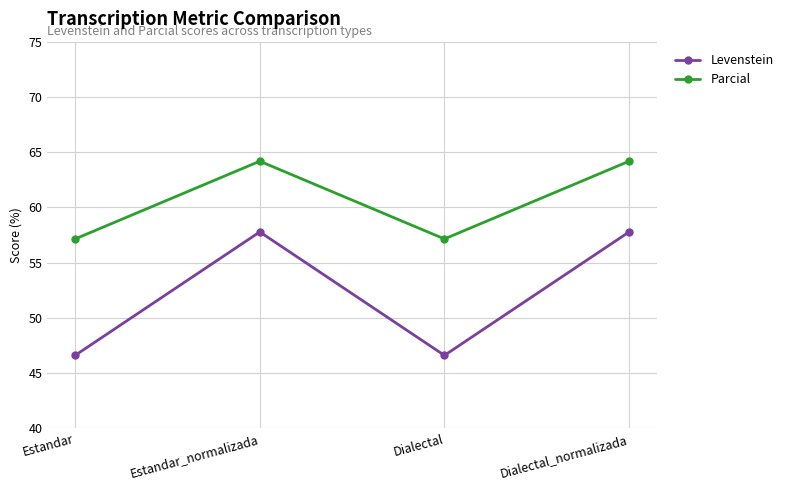

In Levenstein, how many points are higher than both neighbors (excluding endpoints)?

1